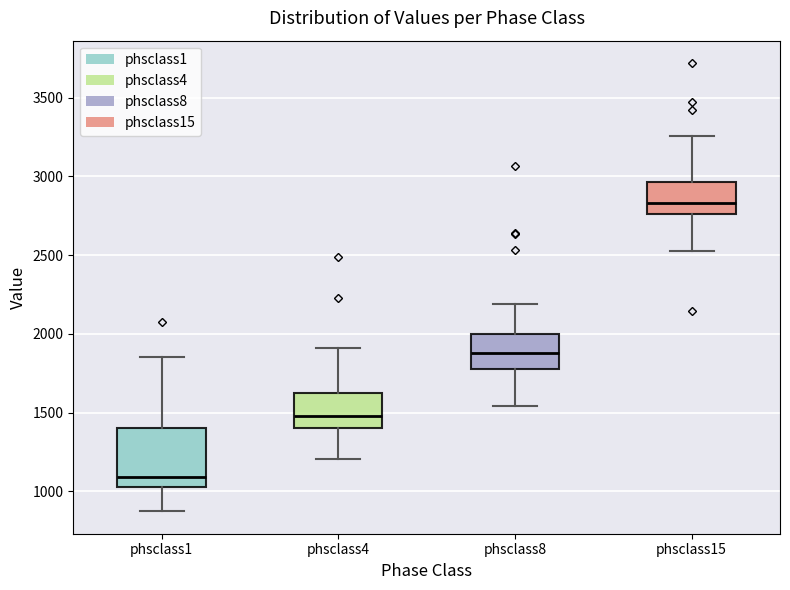

Where does the lower whisker of the box for phsclass8 end on the y-axis? The values are not printed on the chart, so give them approximately, as read against the axis.

1550